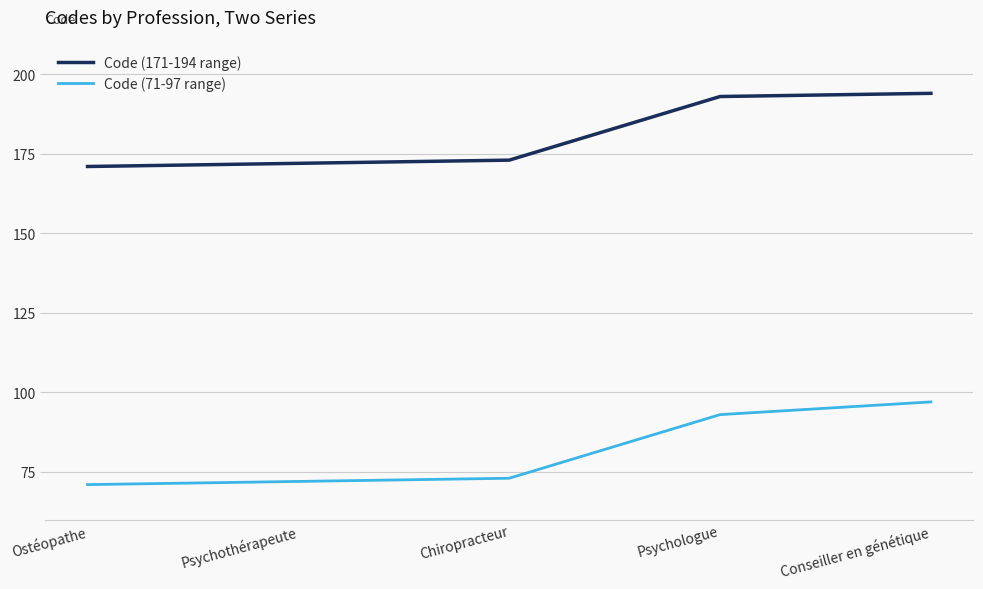

Between Psychologue and Conseiller en génétique, which series saw the biggest shift?

Code (71-97 range)